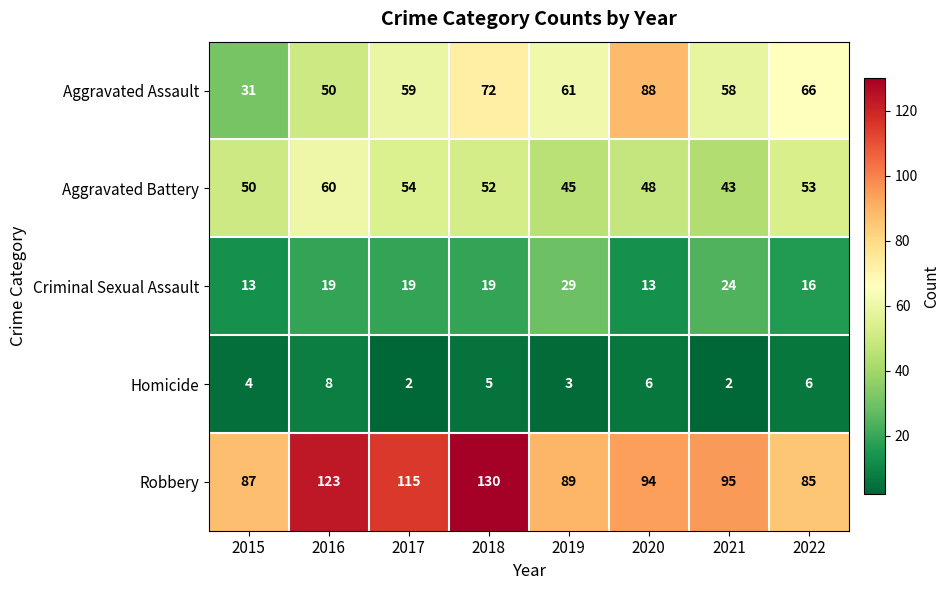

Where is Aggravated Battery nearest to the value 51?

2015